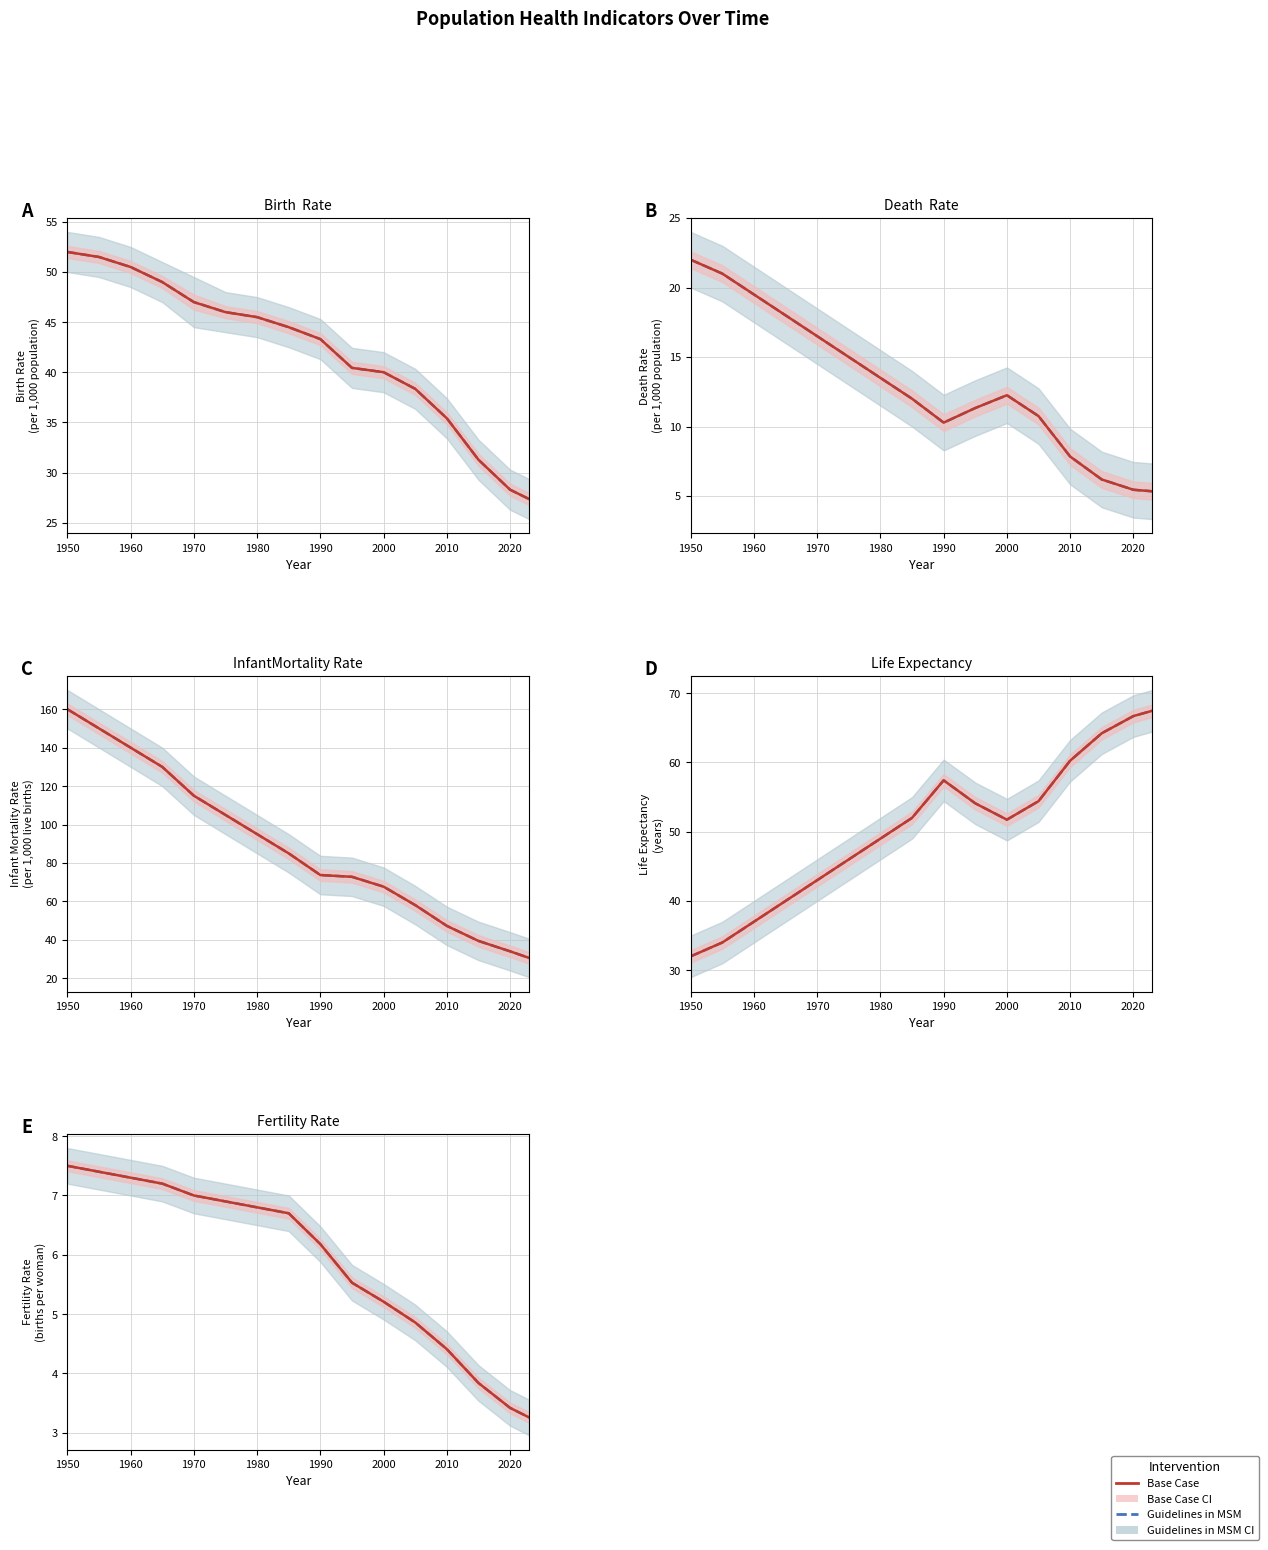

How many lines are shown in the chart?

2